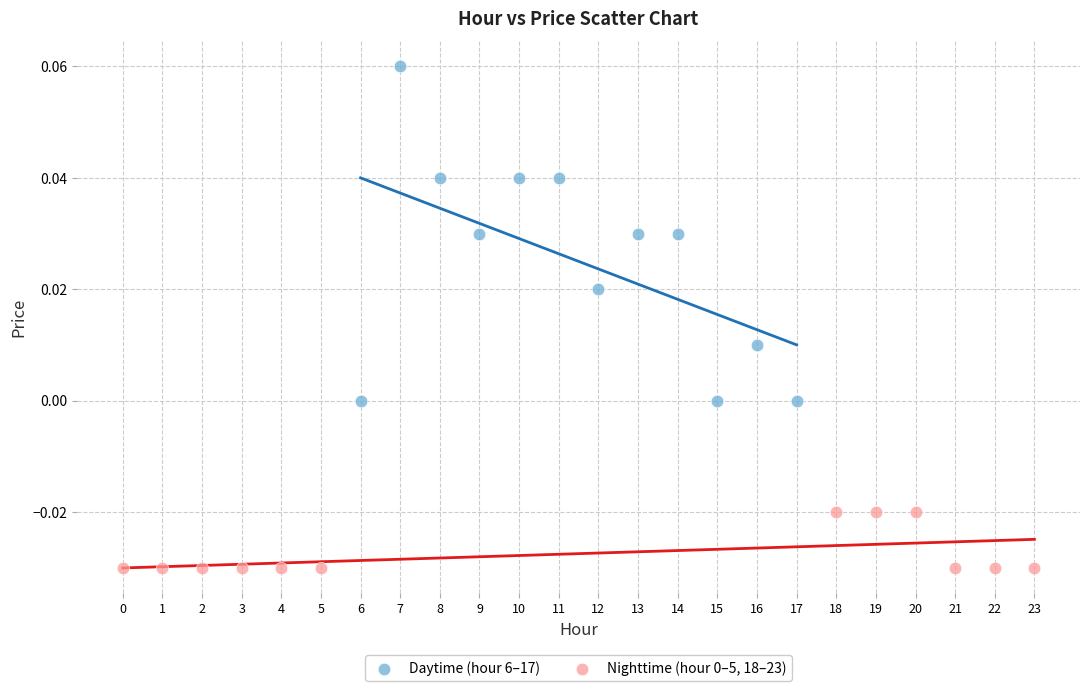

Which series contains the highest Y value?

Daytime (hour 6–17)